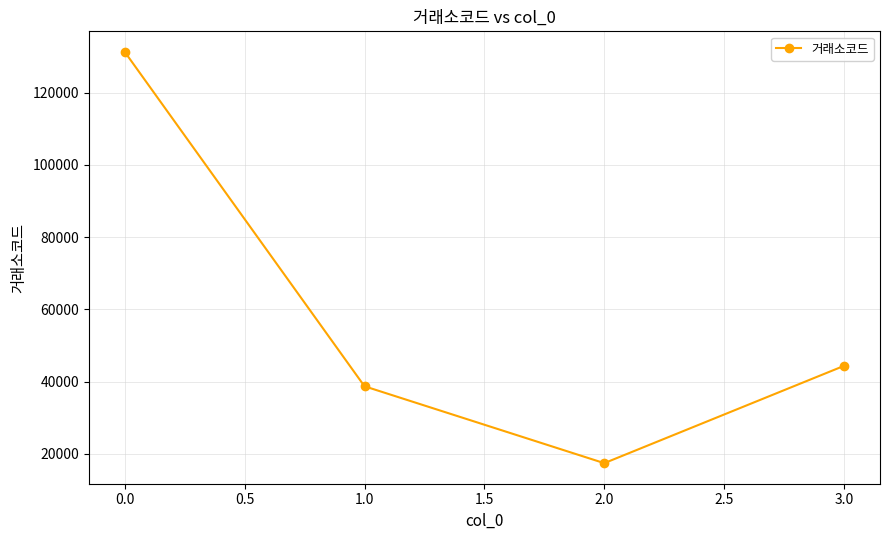

Between 2.0 and 3.0, which is larger?

3.0